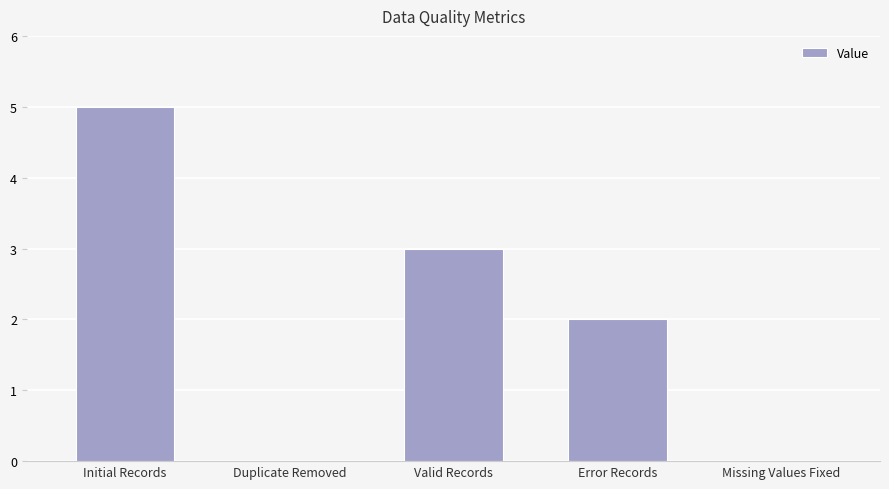

Reading right to left, transcribe all the data shown in this chart.

Missing Values Fixed=0	Error Records=2	Valid Records=3	Duplicate Removed=0	Initial Records=5